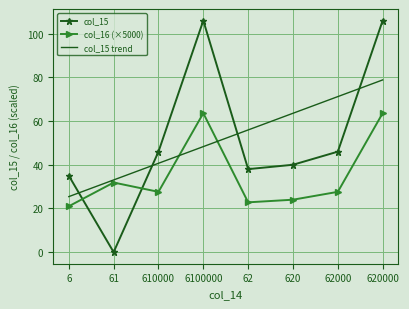

How many times do col_15 and col_15 trend cross each other?

4